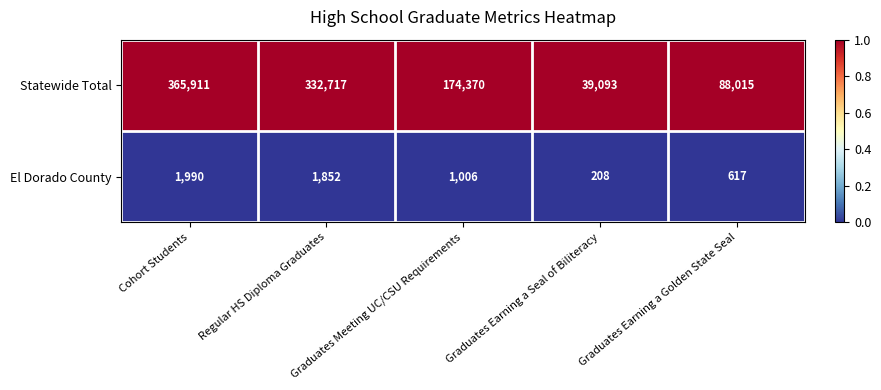

Which series has the largest range (max minus min)?

Statewide Total